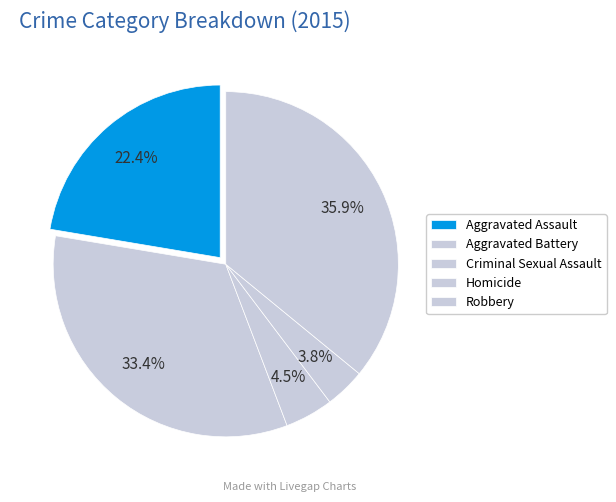

Count the number of slices in the pie.

5